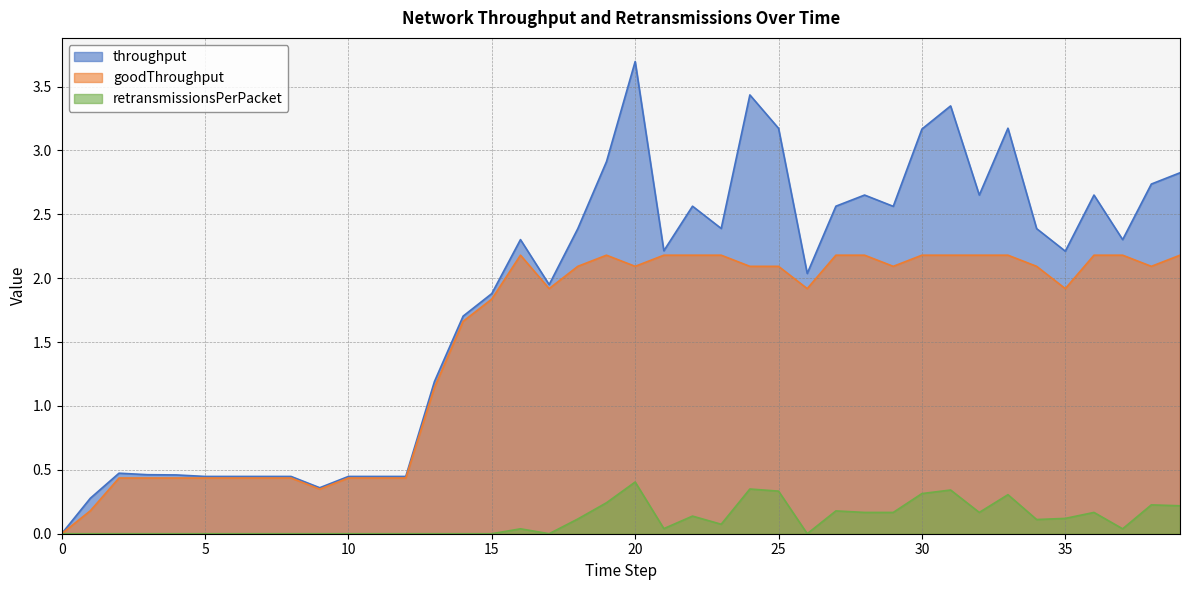

Where is the first local maximum for retransmissionsPerPacket?

16